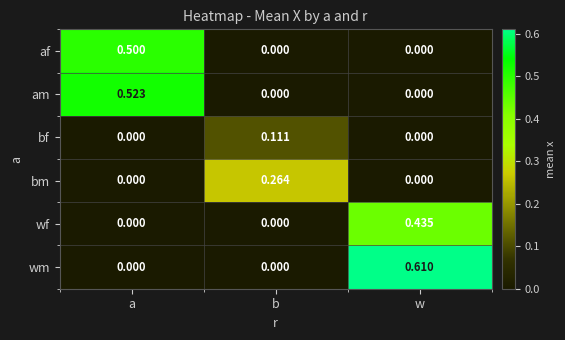

Which series has the largest total across all categories?

wm